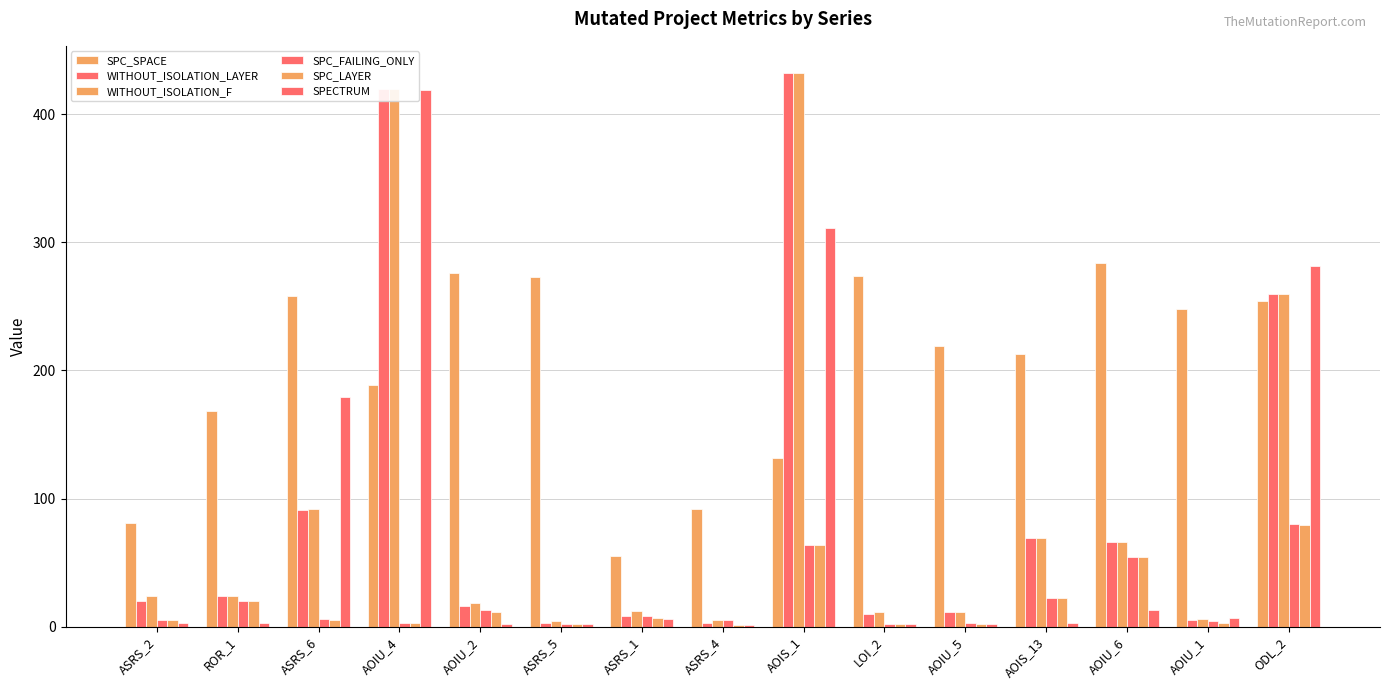

Count the number of categories in the chart.

15